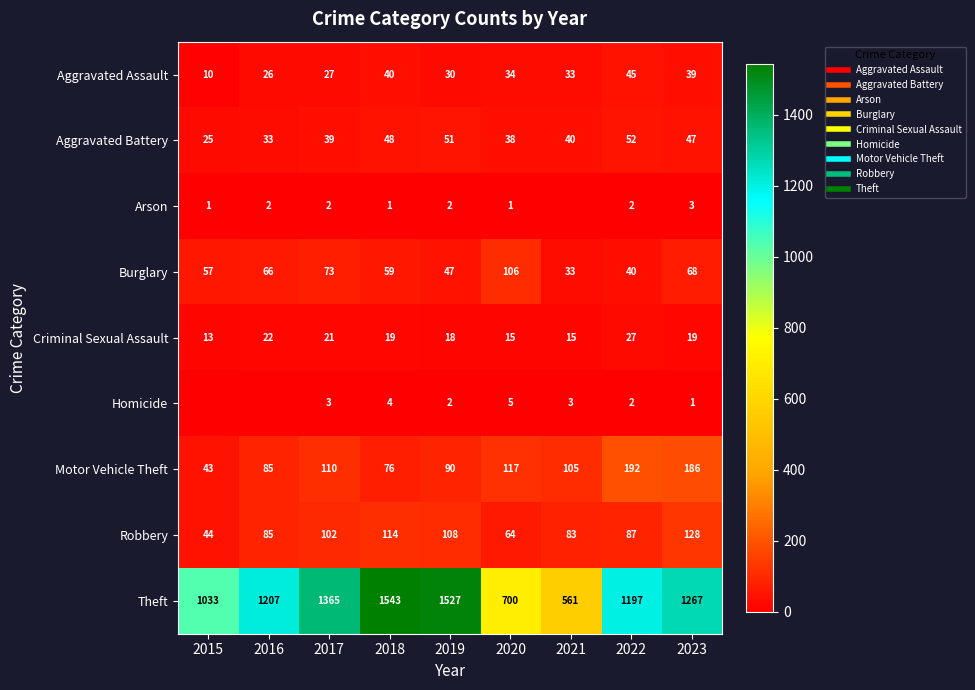

The value of Burglary at 2017 is 73. True or false?

True